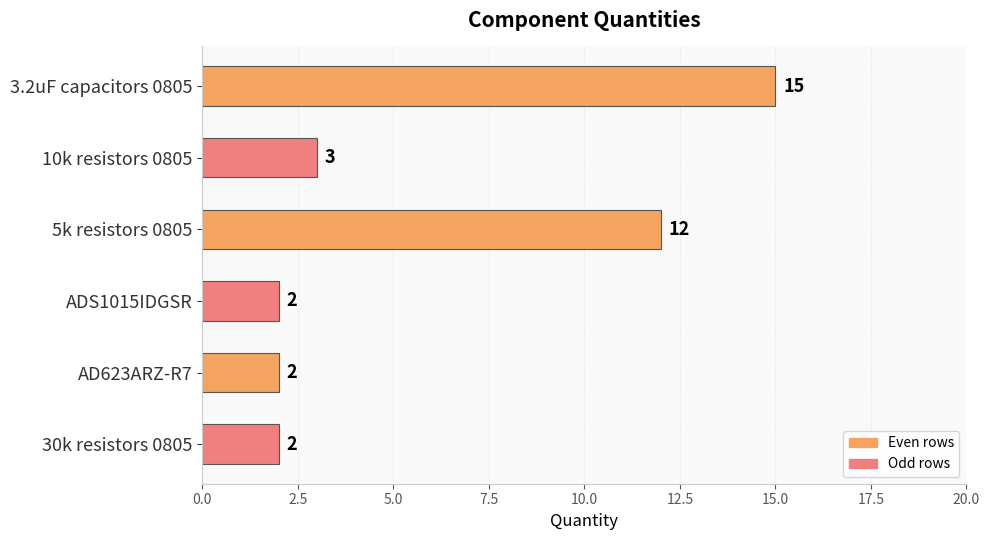

Reading top to bottom, transcribe all the data shown in this chart.

15	3	12	2	2	2